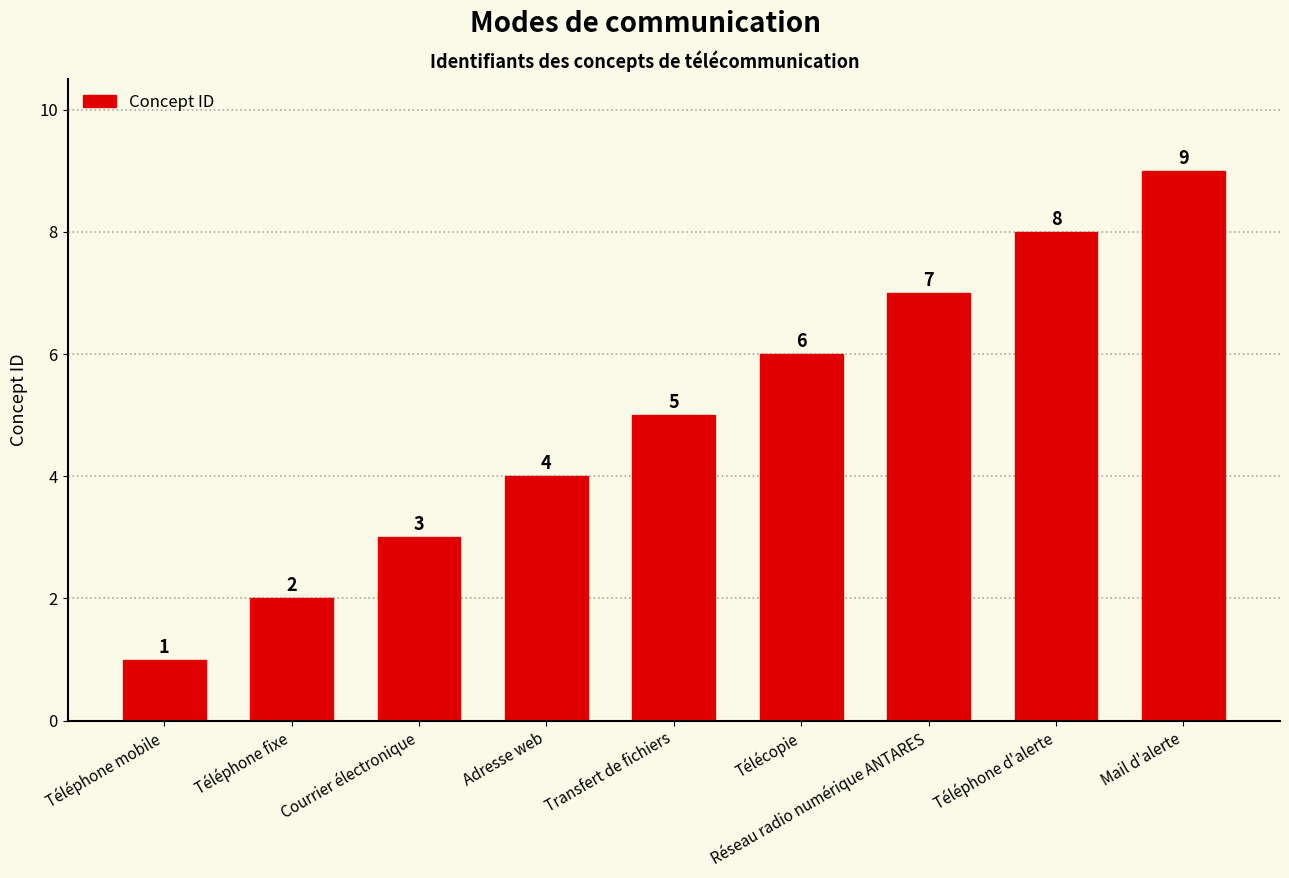

At which category does the chart reach its peak across all series?

Mail d'alerte